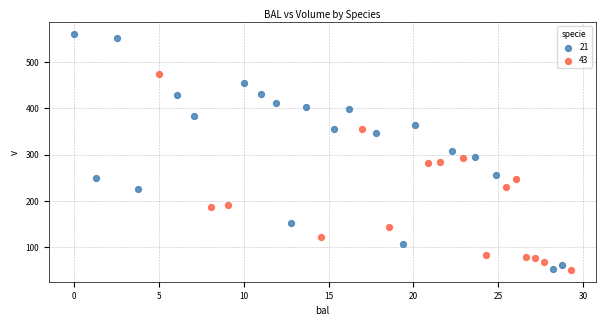

What are all the series names shown in the legend?

21, 43